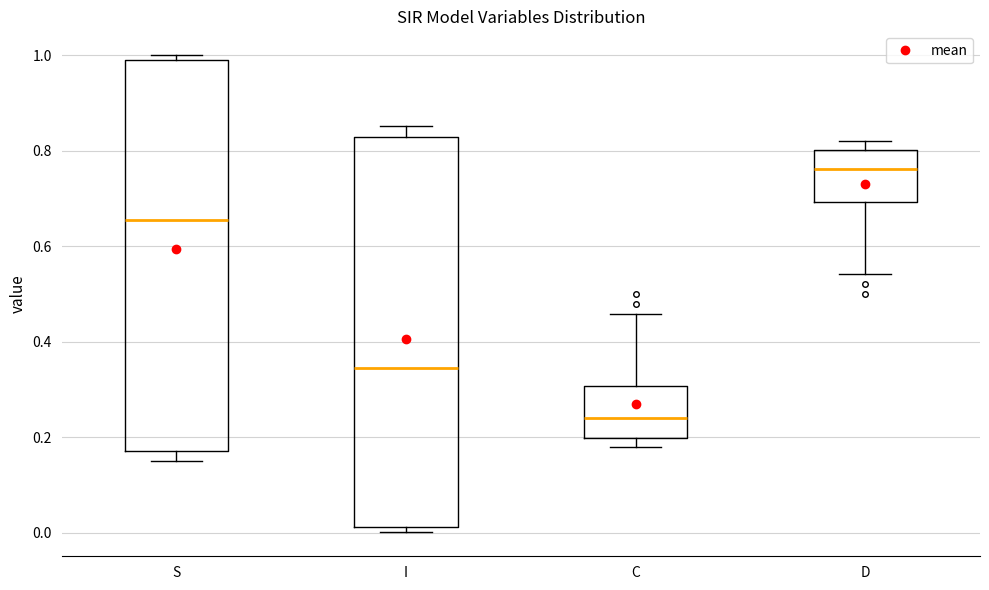

Reading left to right, read every box against the y-axis: the position of its median line, the range the box covers, and the ends of its whiskers. The values are not printed on the chart, so give them approximately, as read against the axis.

S: median 0.66, box 0.18 to 0.98, whiskers 0.14 to 1.00
I: median 0.34, box 0.02 to 0.82, whiskers 0.00 to 0.86
C: median 0.24, box 0.20 to 0.30, whiskers 0.18 to 0.46
D: median 0.76, box 0.70 to 0.80, whiskers 0.54 to 0.82